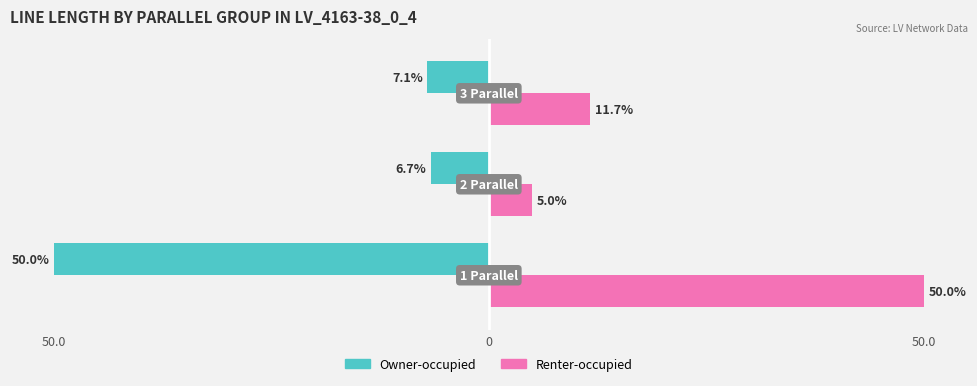

Which series has the largest range (max minus min)?

Renter-occupied